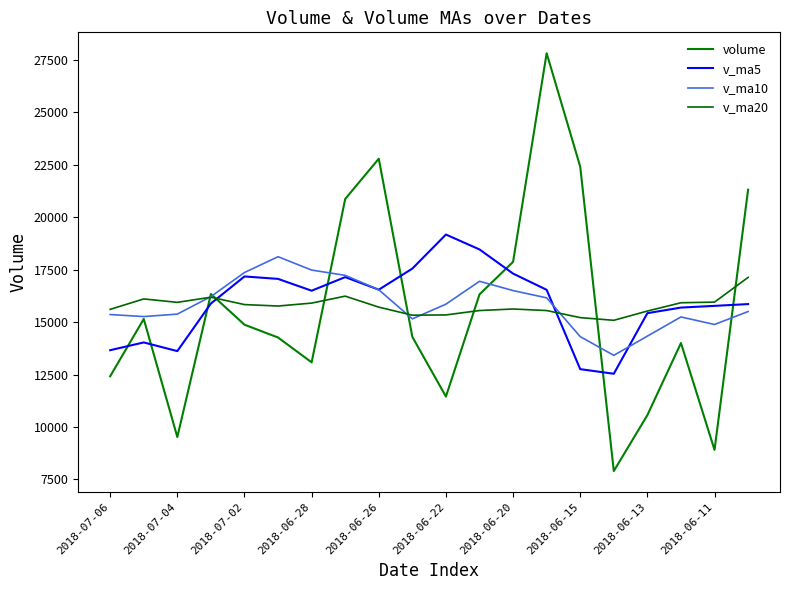

At which category does the chart reach its peak across all series?

13